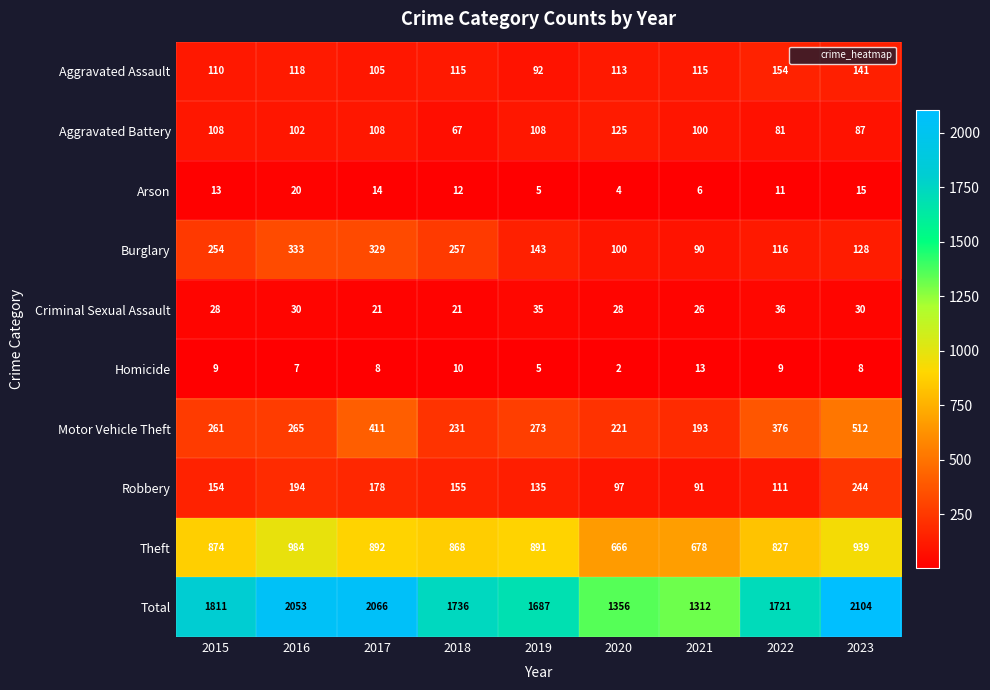

Where is Total nearest to the value 1708?

2022